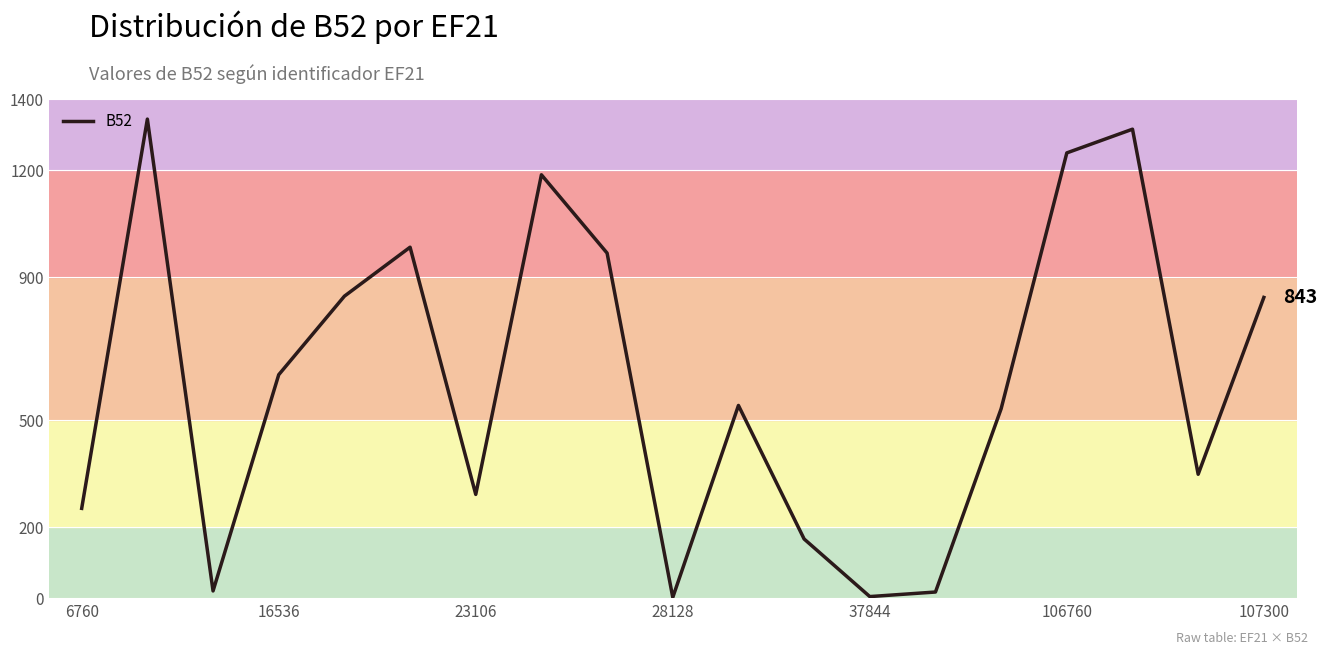

What is the difference between the maximum and minimum values?

1341.2